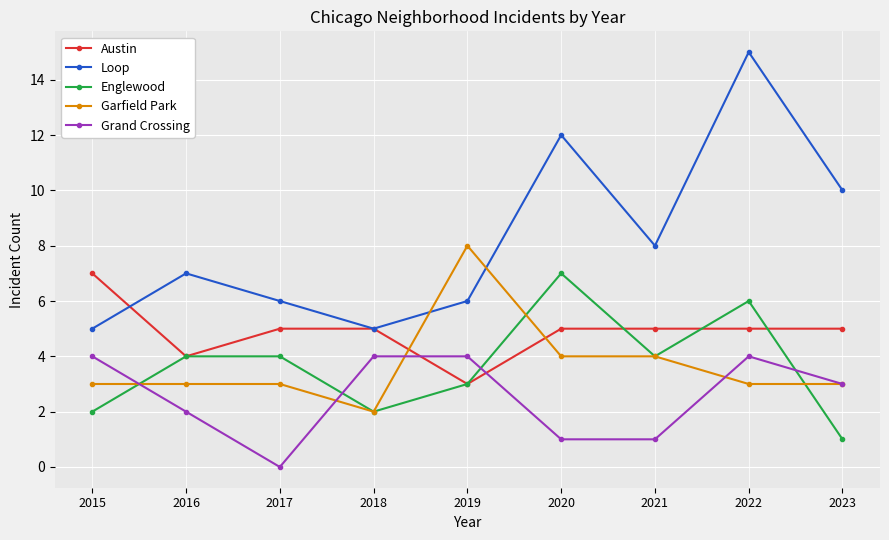

At which category does Englewood reach its first local valley?

2018